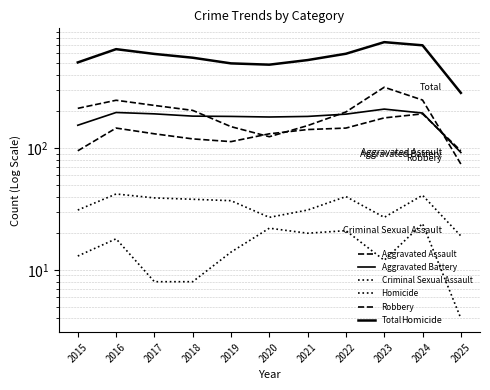

Where is Criminal Sexual Assault nearest to the value 30?

2015